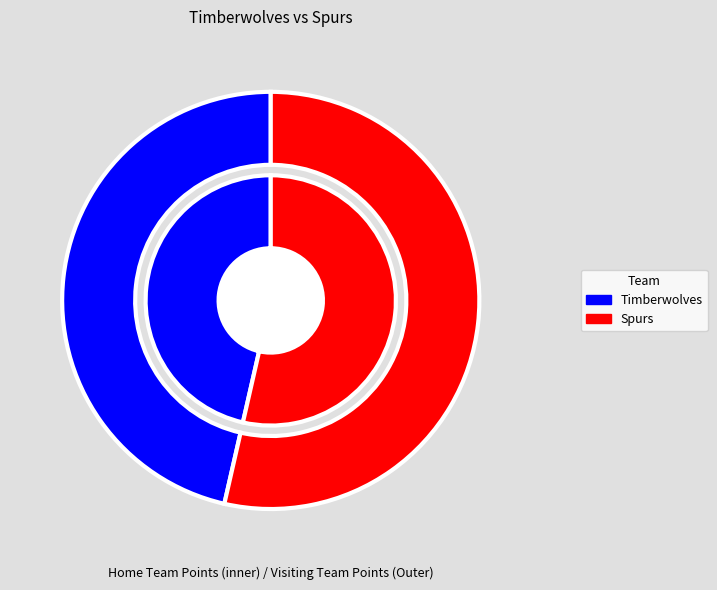

To the nearest percent, what percentage of the pie is Spurs?

54%